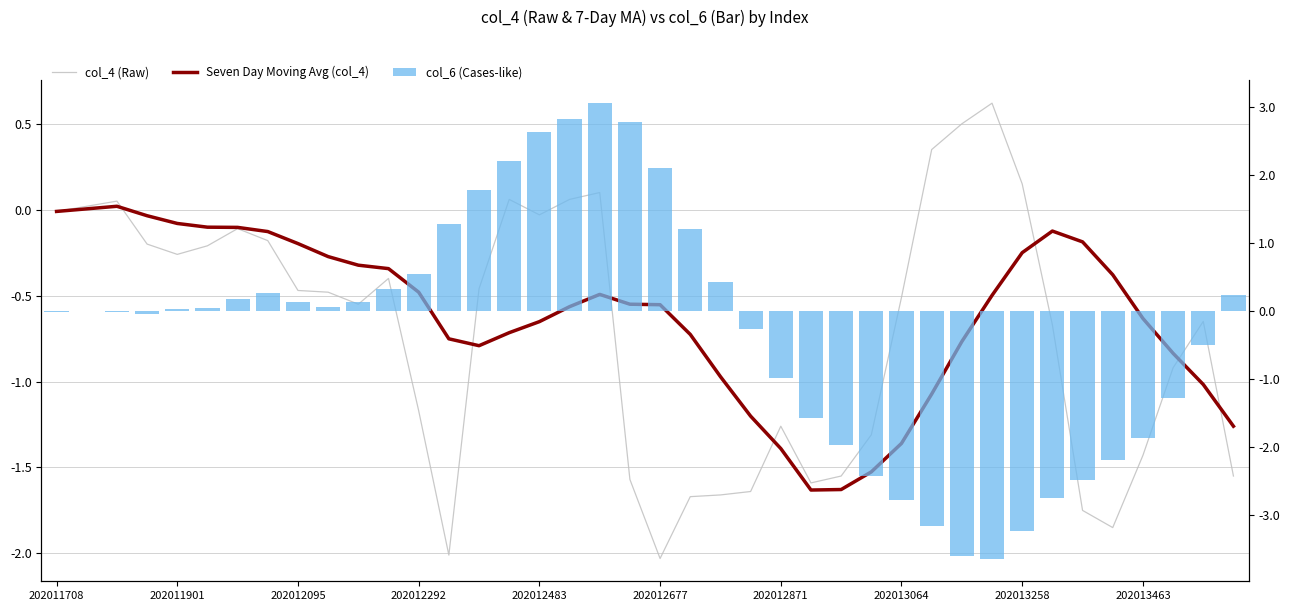

Rank the series by their maximum value, from lowest to highest.

Seven Day Moving Avg (col_4), col_4 (Raw), col_6 (Cases-like)